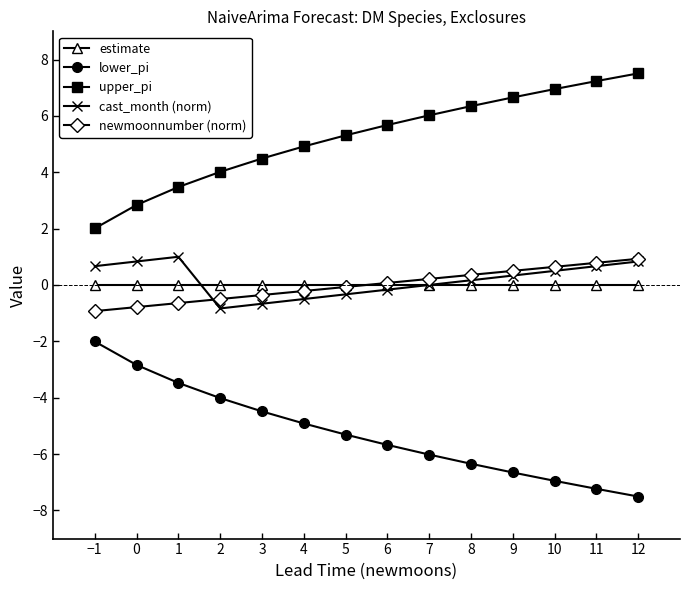

True or false: newmoonnumber (norm) and upper_pi cross at least once.

False